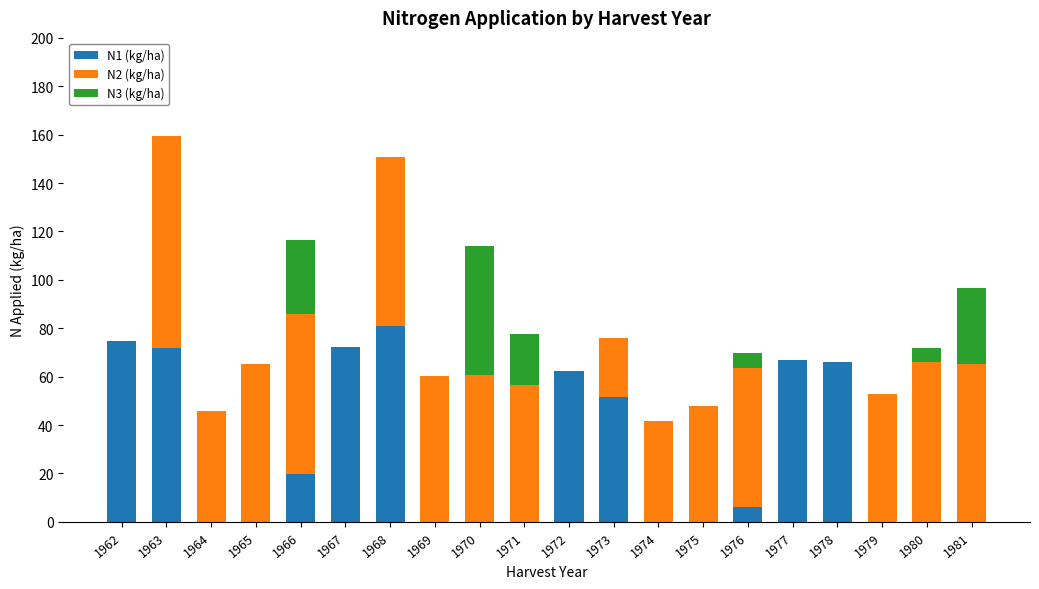

Is it true that N1 (kg/ha) equals 62.4 at 1972?

True